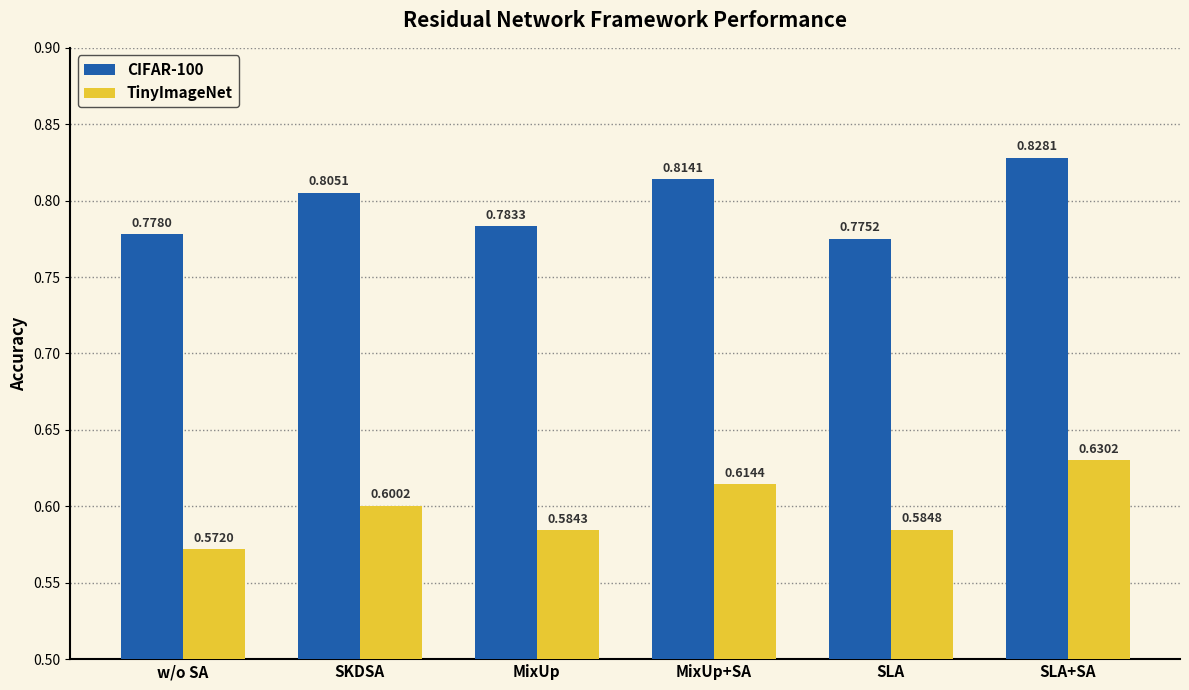

What is the difference between the highest and lowest values at SLA+SA?

0.2